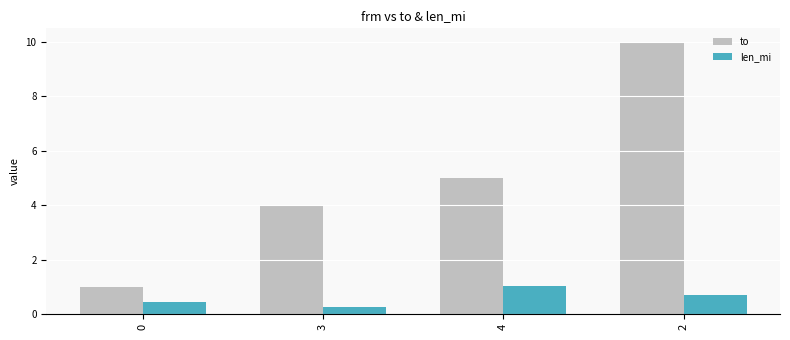

What is the difference between the second highest and minimum values in the to series?

4.0